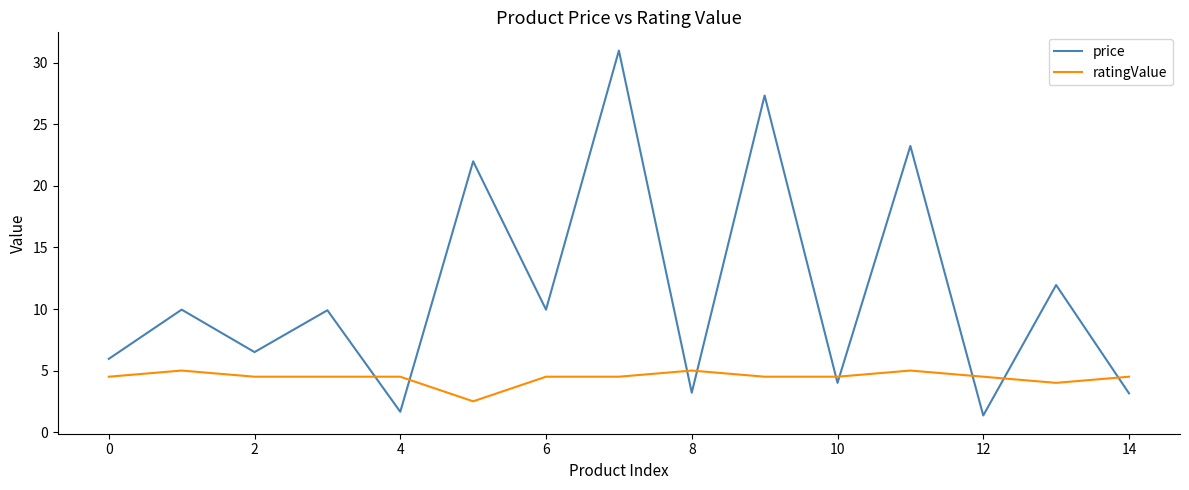

True or false: price and ratingValue cross at least once.

True